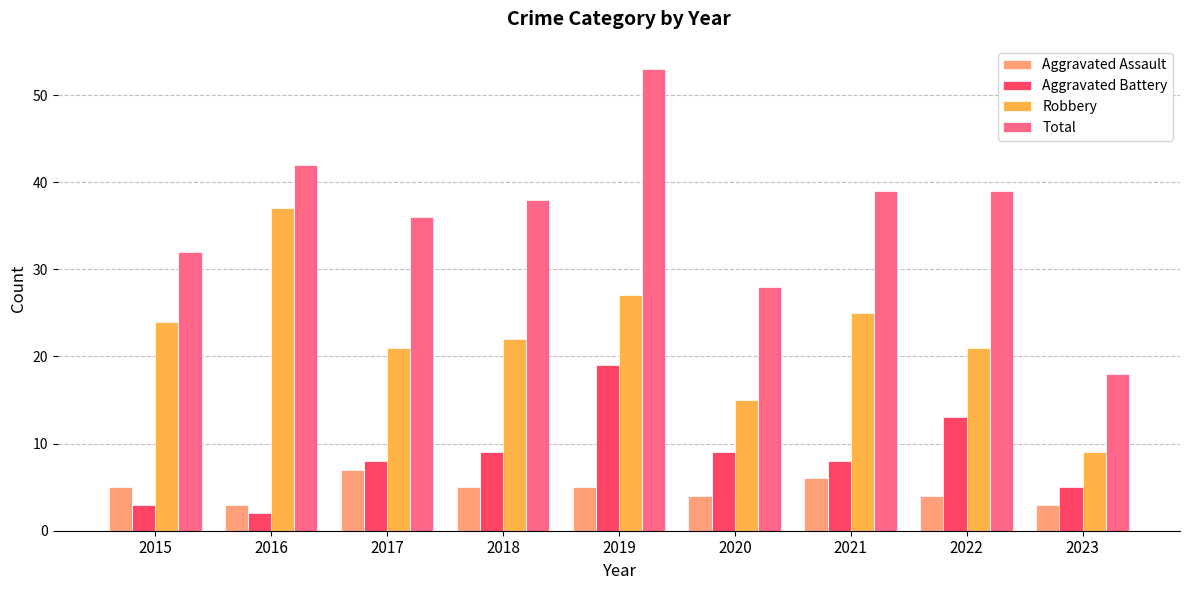

Reading left to right, extract all data points from this chart.

Aggravated Assault: 2015=5	2016=3	2017=7	2018=5	2019=5	2020=4	2021=6	2022=4	2023=3
Aggravated Battery: 2015=3	2016=2	2017=8	2018=9	2019=19	2020=9	2021=8	2022=13	2023=5
Robbery: 2015=24	2016=37	2017=21	2018=22	2019=27	2020=15	2021=25	2022=21	2023=9
Total: 2015=32	2016=42	2017=36	2018=38	2019=53	2020=28	2021=39	2022=39	2023=18